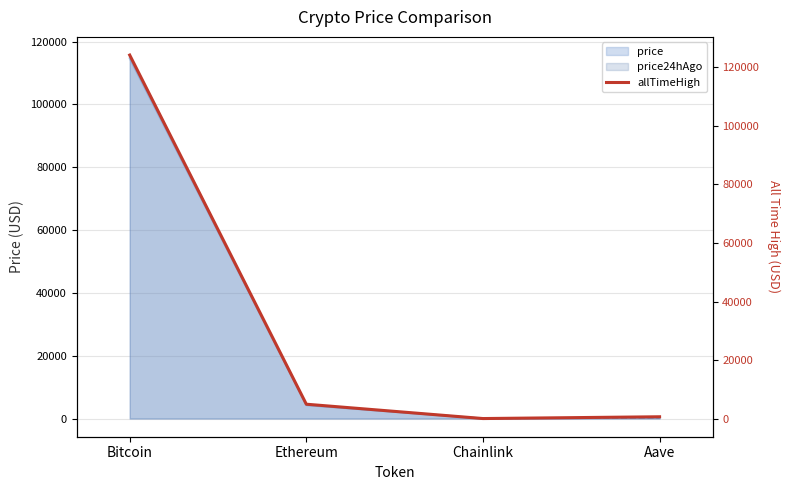

Where is the first local minimum?

Chainlink